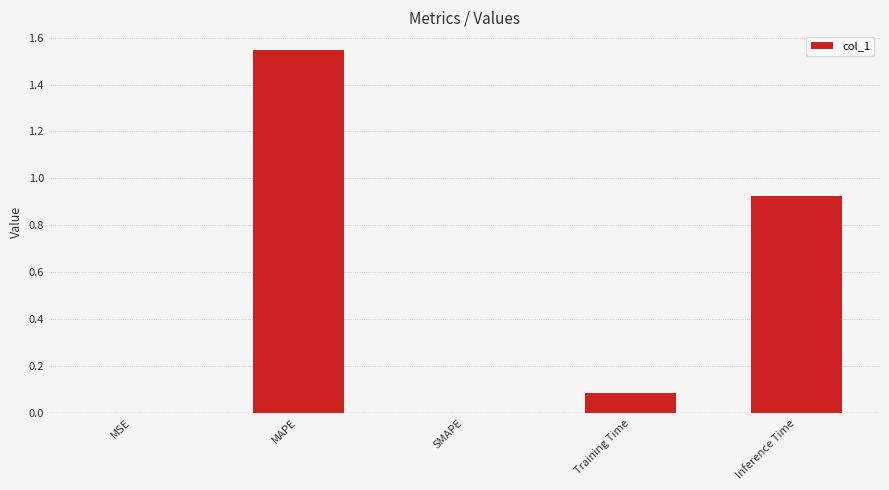

What is the average value?

0.5